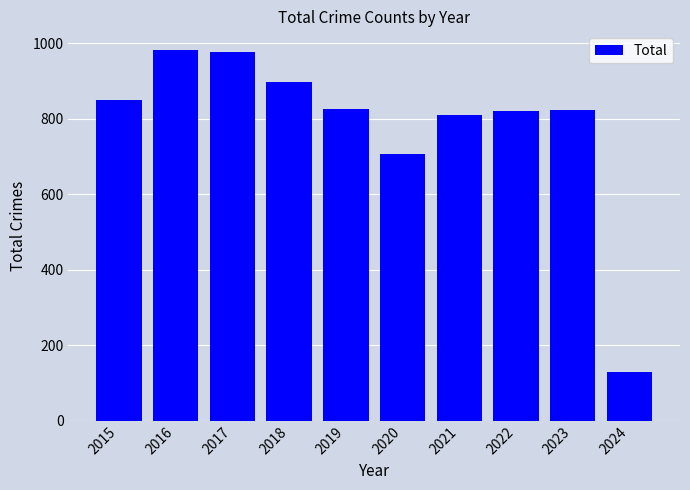

Which category has the lowest value across all series?

2024